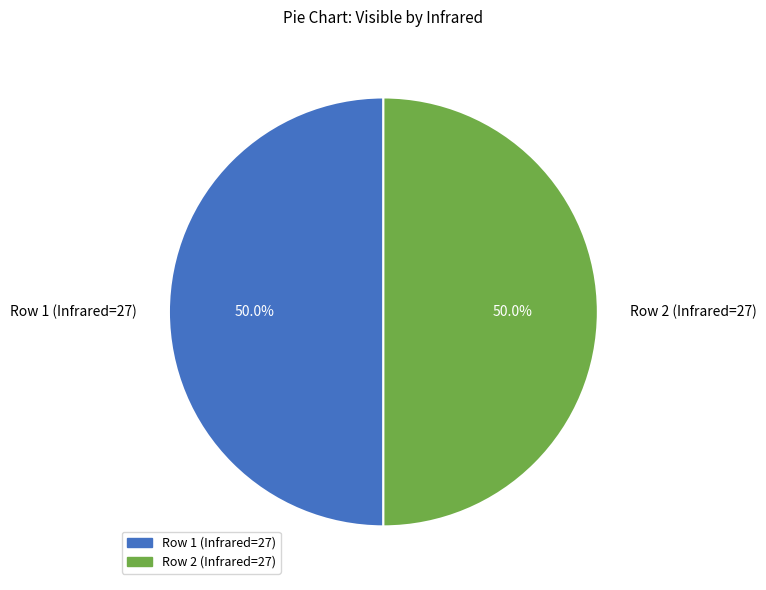

How many segments does this pie chart have?

2